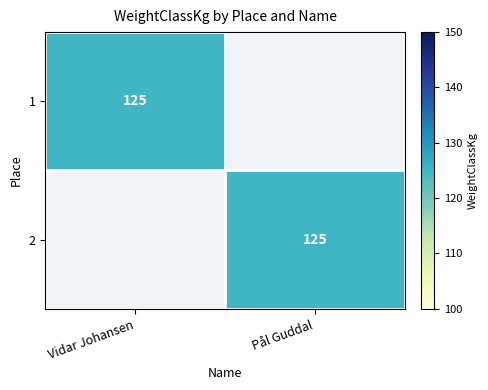

At which category does the chart reach its peak across all series?

Vidar Johansen